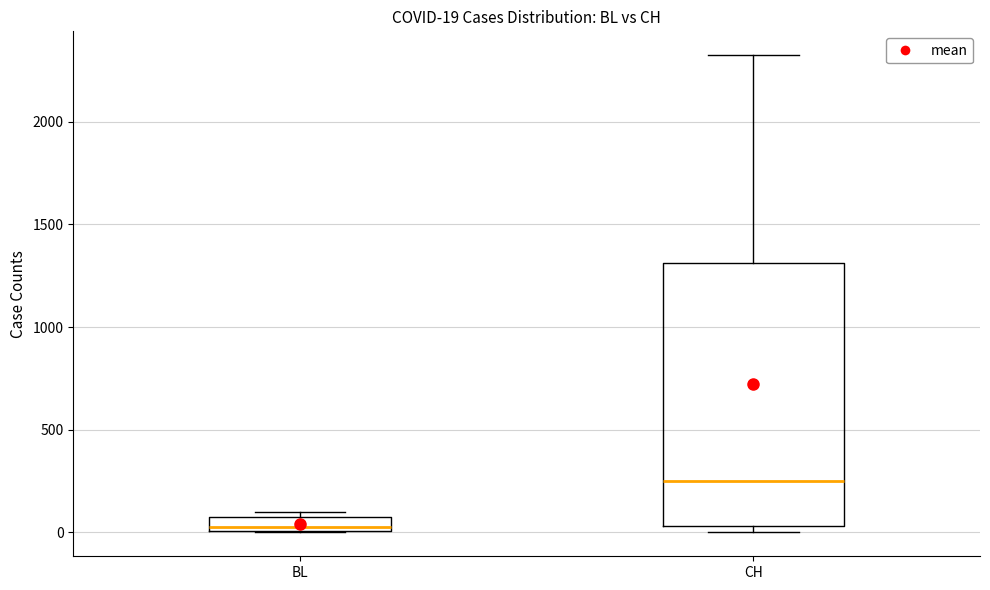

Which box has the highest median line?

CH